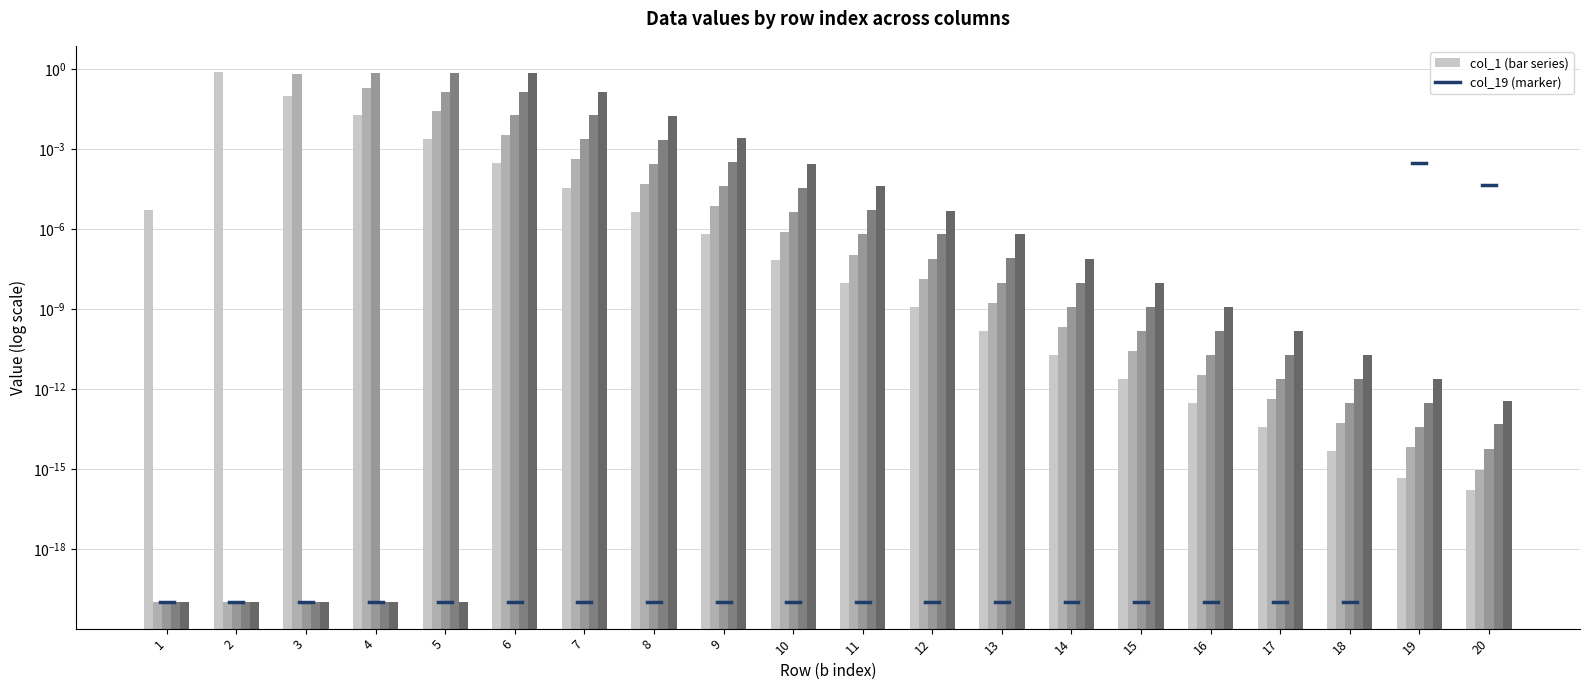

The col_3 series shows 0.0 at 12. True or false?

False